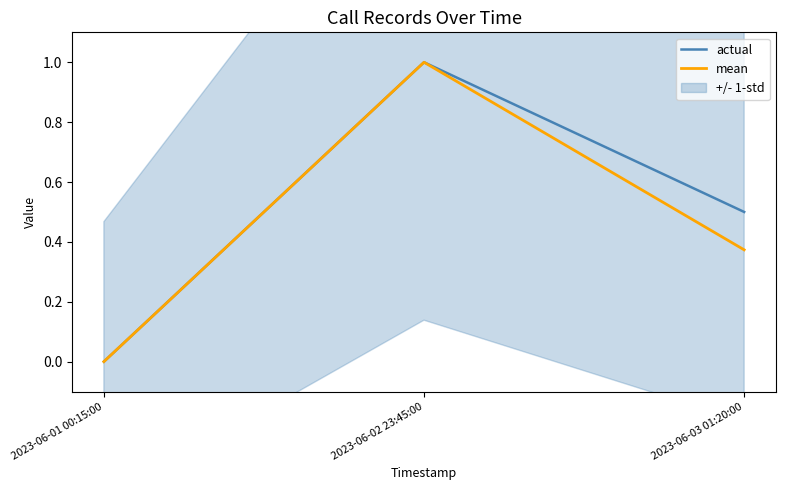

Where is actual nearest to the value 0?

2023-06-01 00:15:00